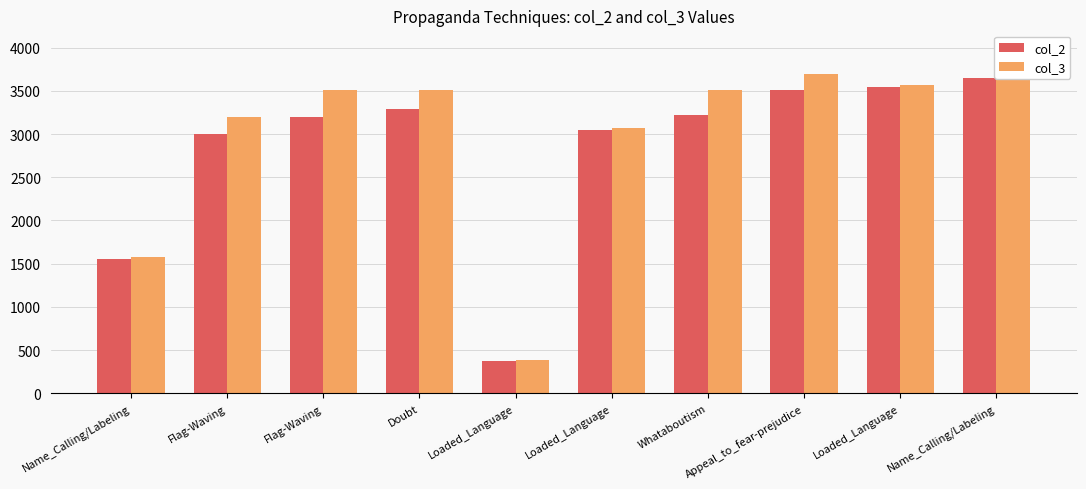

Rank the categories by col_2 value from highest to lowest.

Name_Calling/Labeling, Loaded_Language, Appeal_to_fear-prejudice, Doubt, Whataboutism, Flag-Waving, Loaded_Language, Flag-Waving, Name_Calling/Labeling, Loaded_Language